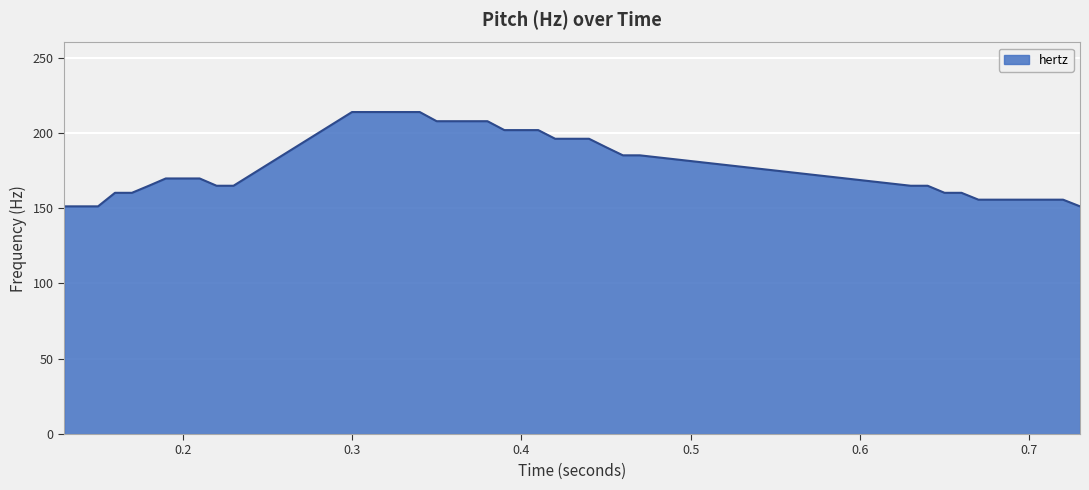

What is the smallest value displayed?

151.2